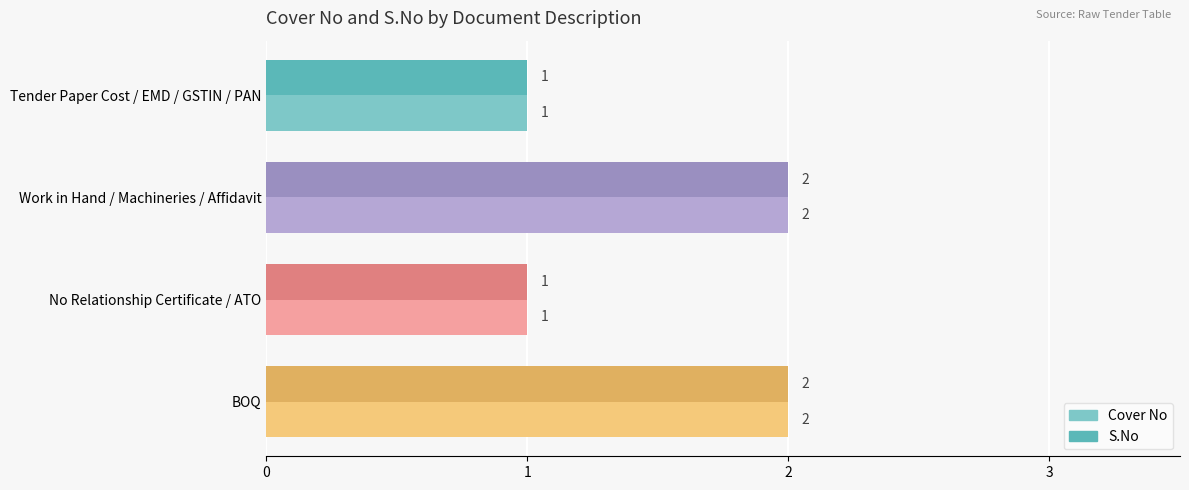

What is the sum of all S.No values?

6